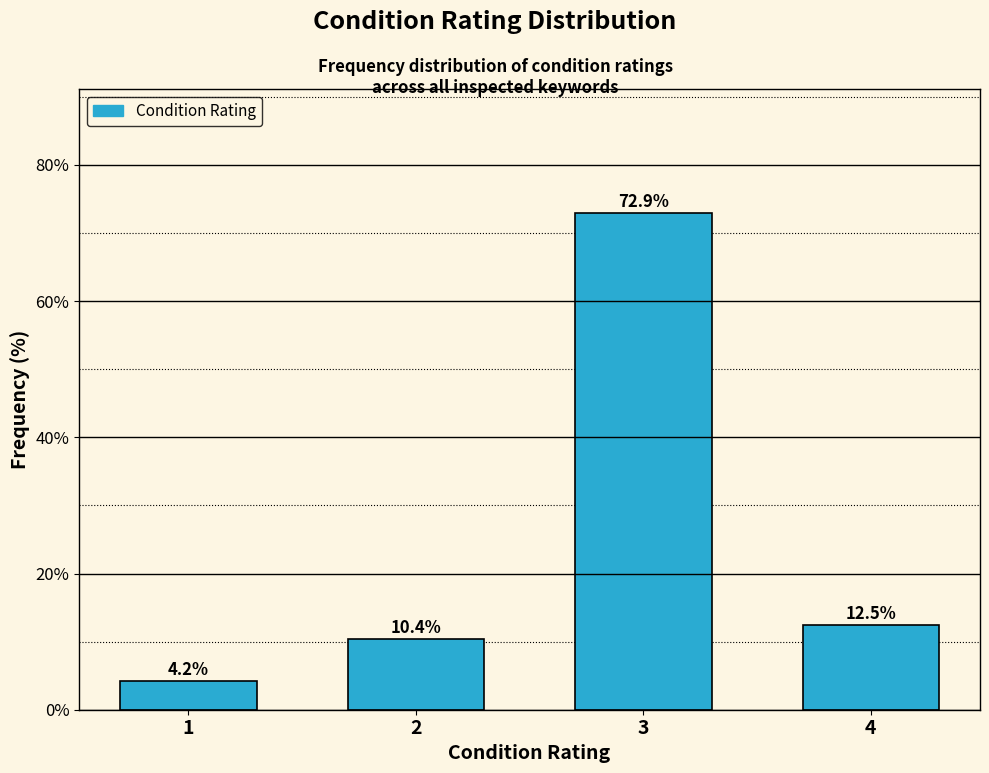

Reading right to left, what are all the values shown in this chart?

12.5	72.9	10.4	4.2